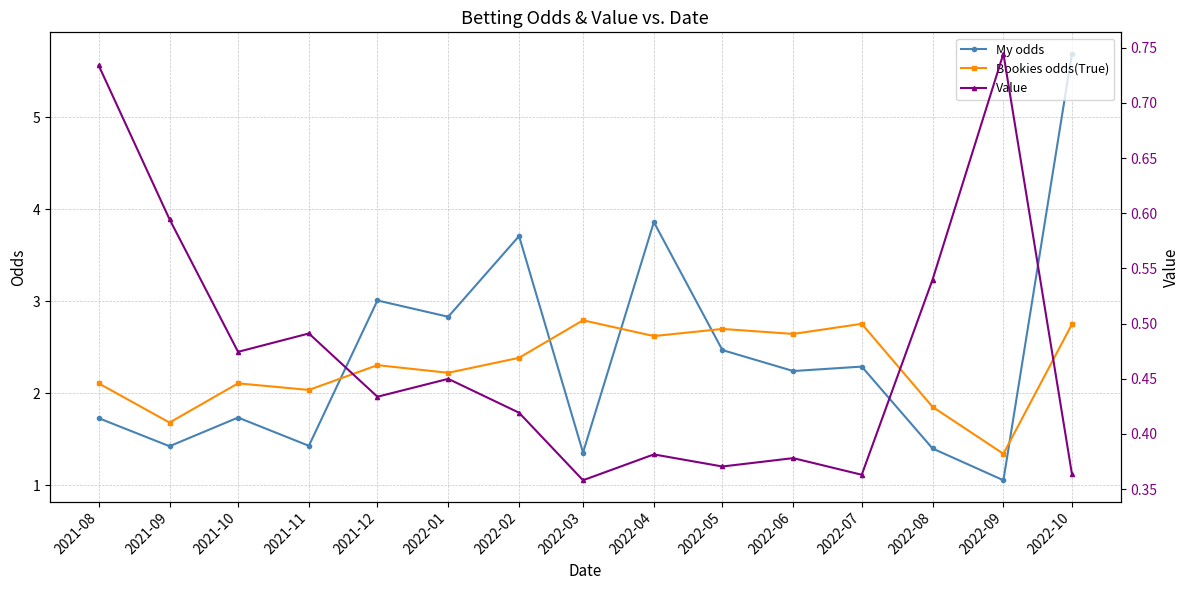

Is the value of My odds at 2022-10 greater than the value of Value at 2022-02?

Yes